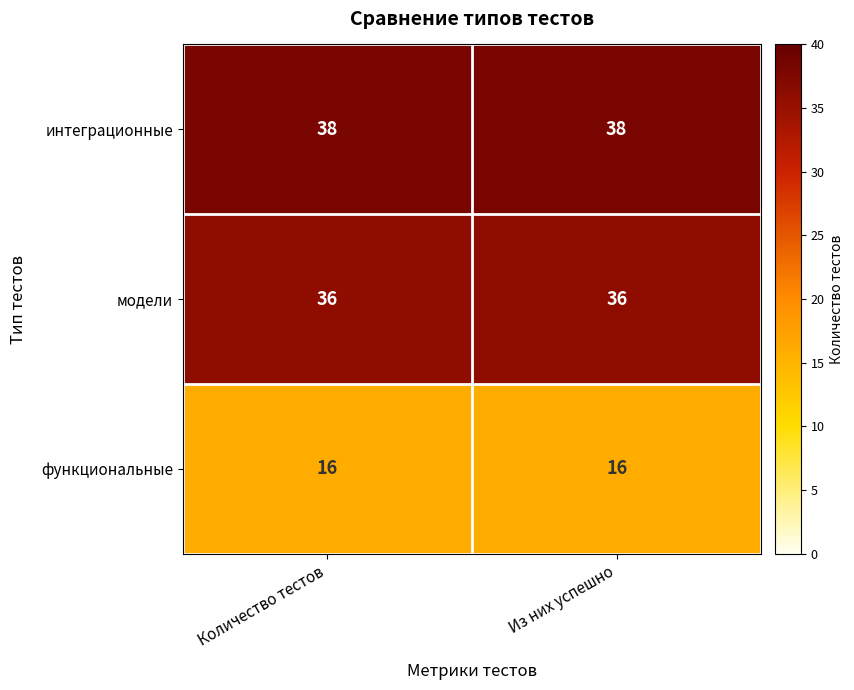

The value of интеграционные at Из них успешно is 38. True or false?

True